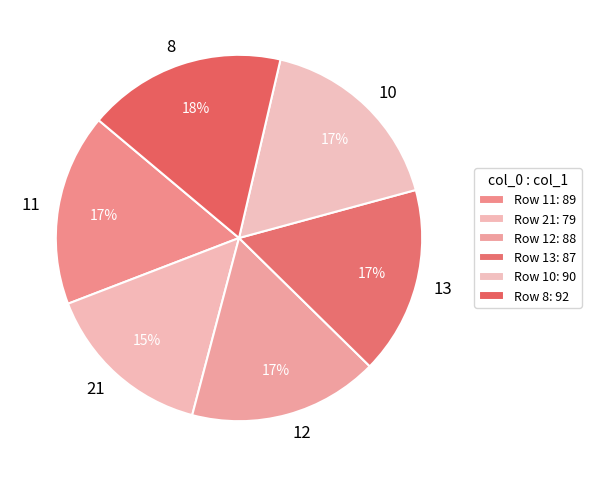

True or false: 12 accounts for 26% of the total.

False